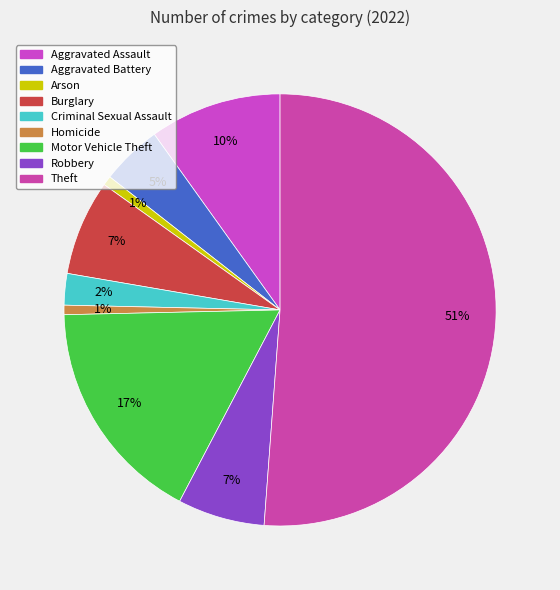

Does Homicide account for over 50% of the chart?

No